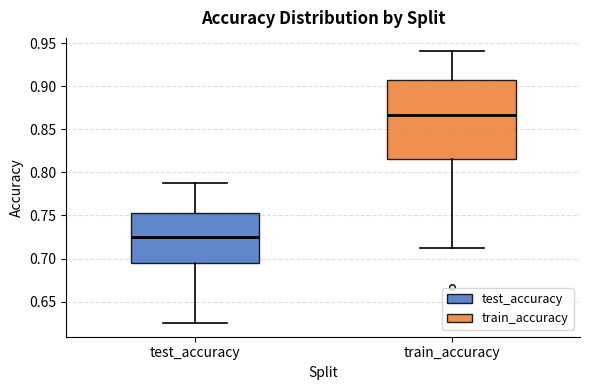

Reading left to right, read every box against the y-axis: the position of its median line, the range the box covers, and the ends of its whiskers. The values are not printed on the chart, so give them approximately, as read against the axis.

test_accuracy: median 0.725, box 0.695 to 0.755, whiskers 0.625 to 0.785
train_accuracy: median 0.865, box 0.815 to 0.905, whiskers 0.710 to 0.940